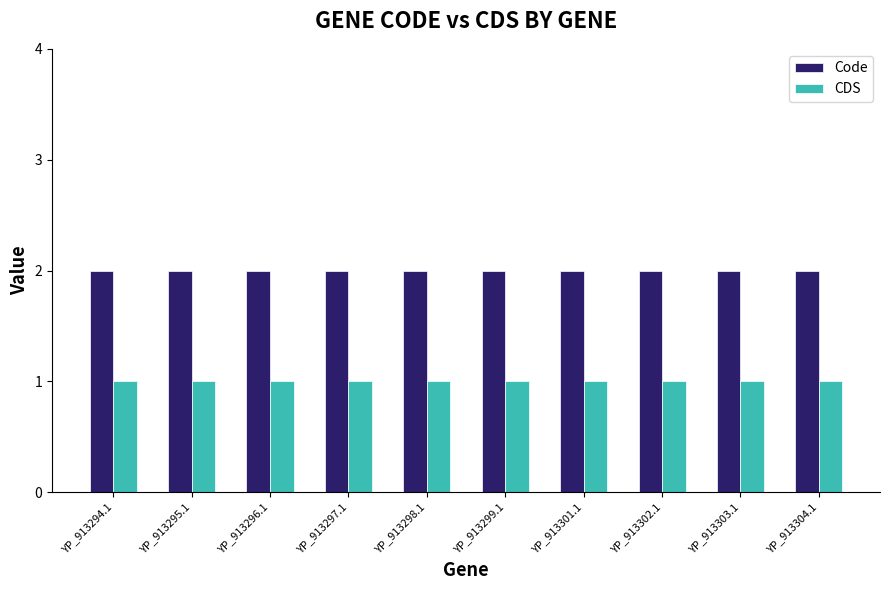

Which series has the largest total across all categories?

Code